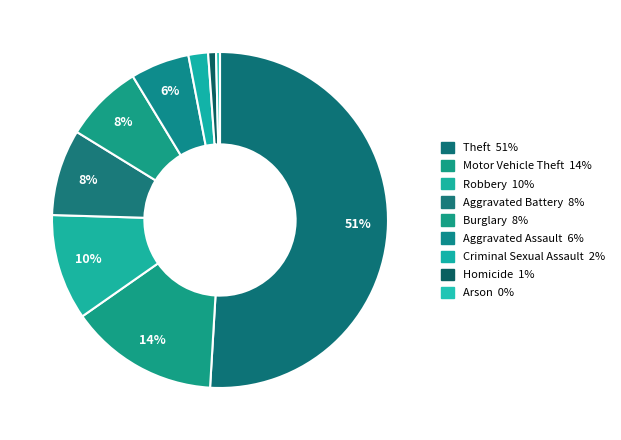

To the nearest percent, what percentage of the pie is Motor Vehicle Theft?

14%